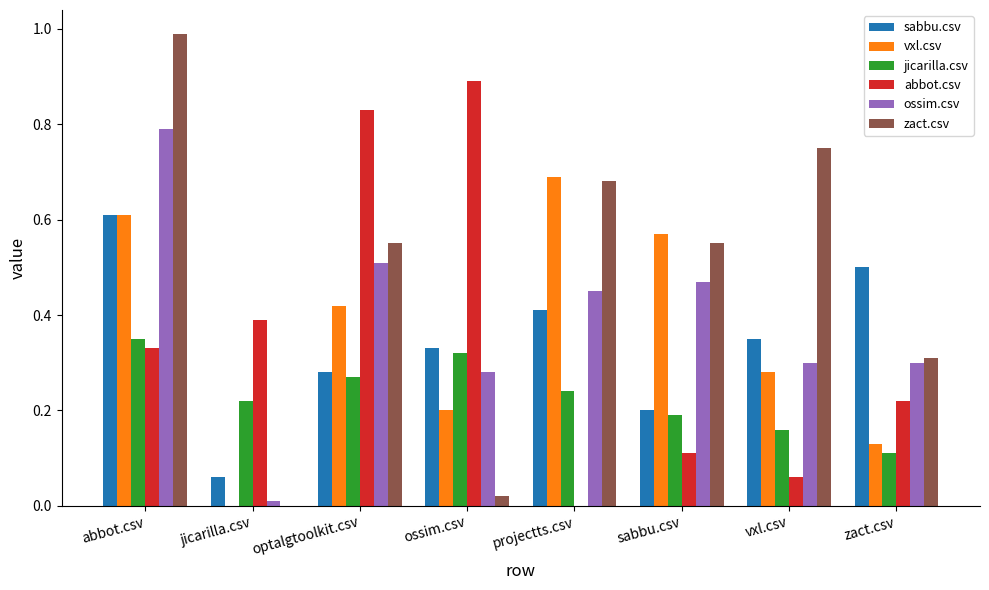

How many values in the zact.csv series exceed 0?

7